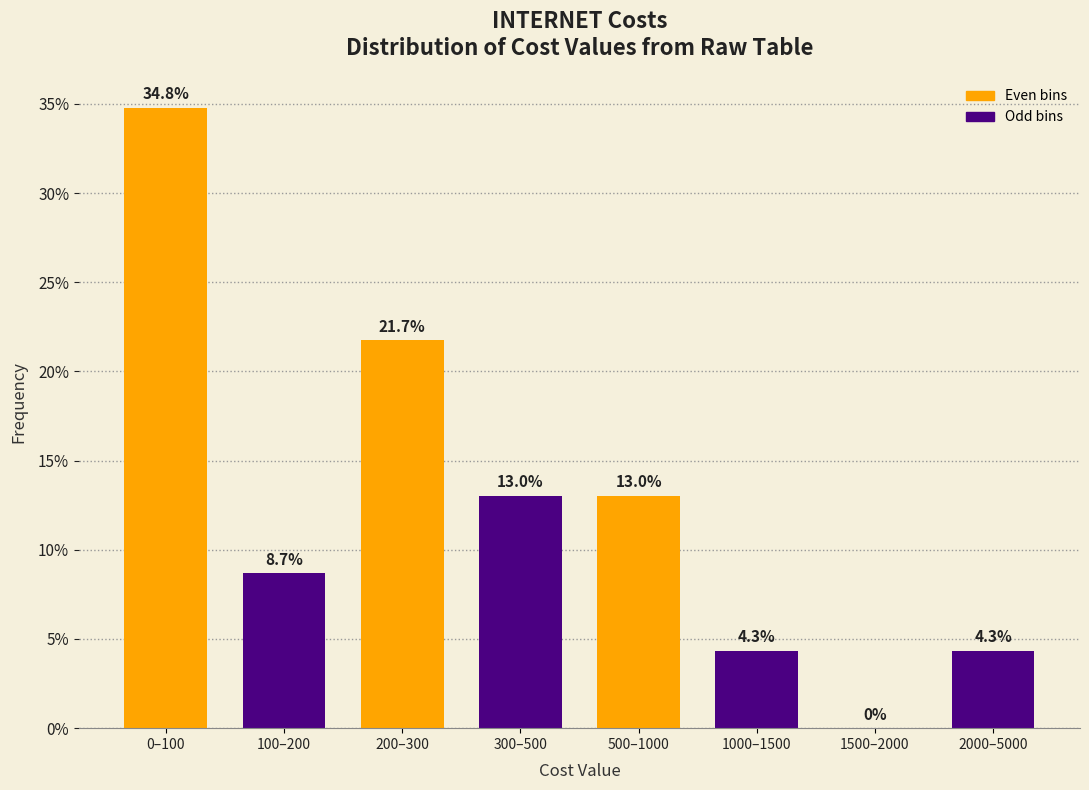

Reading left to right, extract all data points from this chart.

0–100=34.8	100–200=8.7	200–300=21.7	300–500=13.0	500–1000=13.0	1000–1500=4.3	1500–2000=0.0	2000–5000=4.3